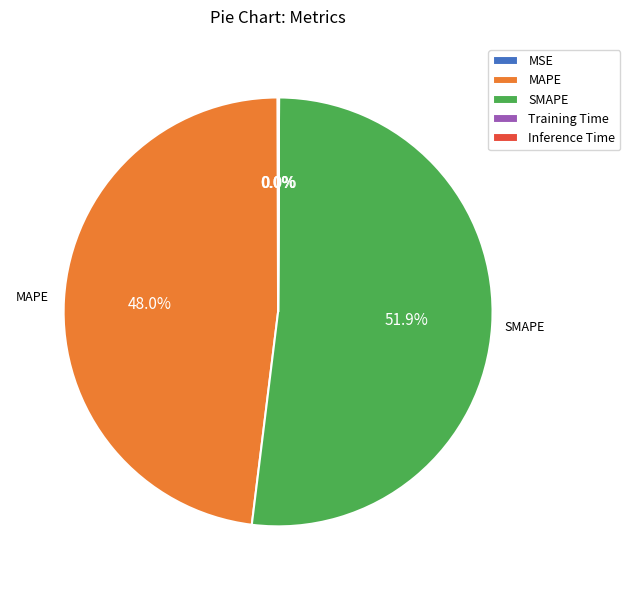

Which slice represents more than half of the pie?

SMAPE